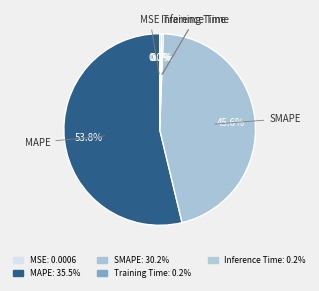

To the nearest percent, what is the average slice percentage?

20%